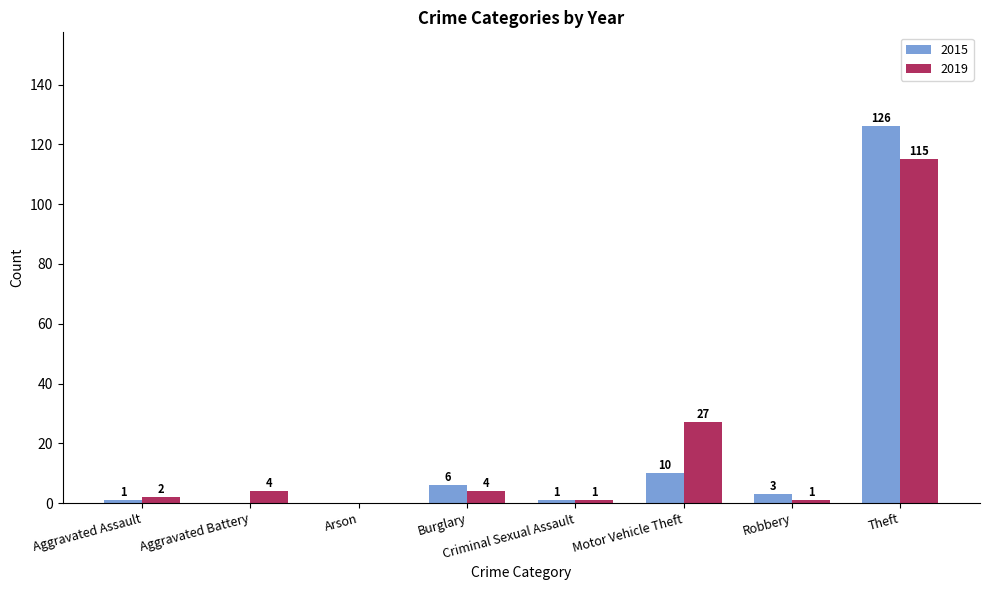

Which label corresponds to the largest value in the chart?

Theft